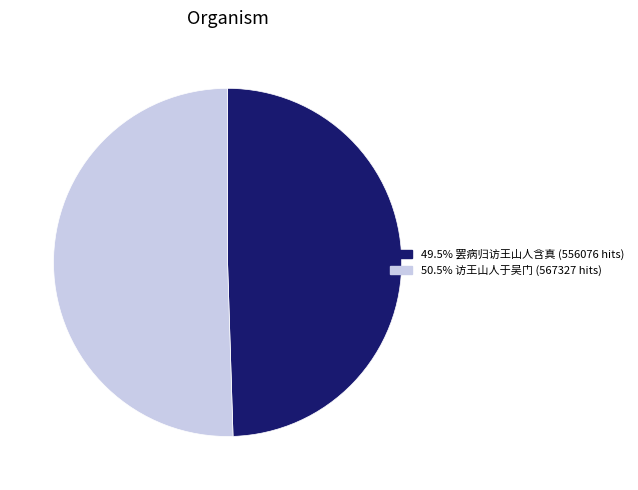

Approximately how many times larger is the value at 50.5% 访王山人于吴门 (567327 hits) compared to 49.5% 罢病归访王山人含真 (556076 hits)?

1.0